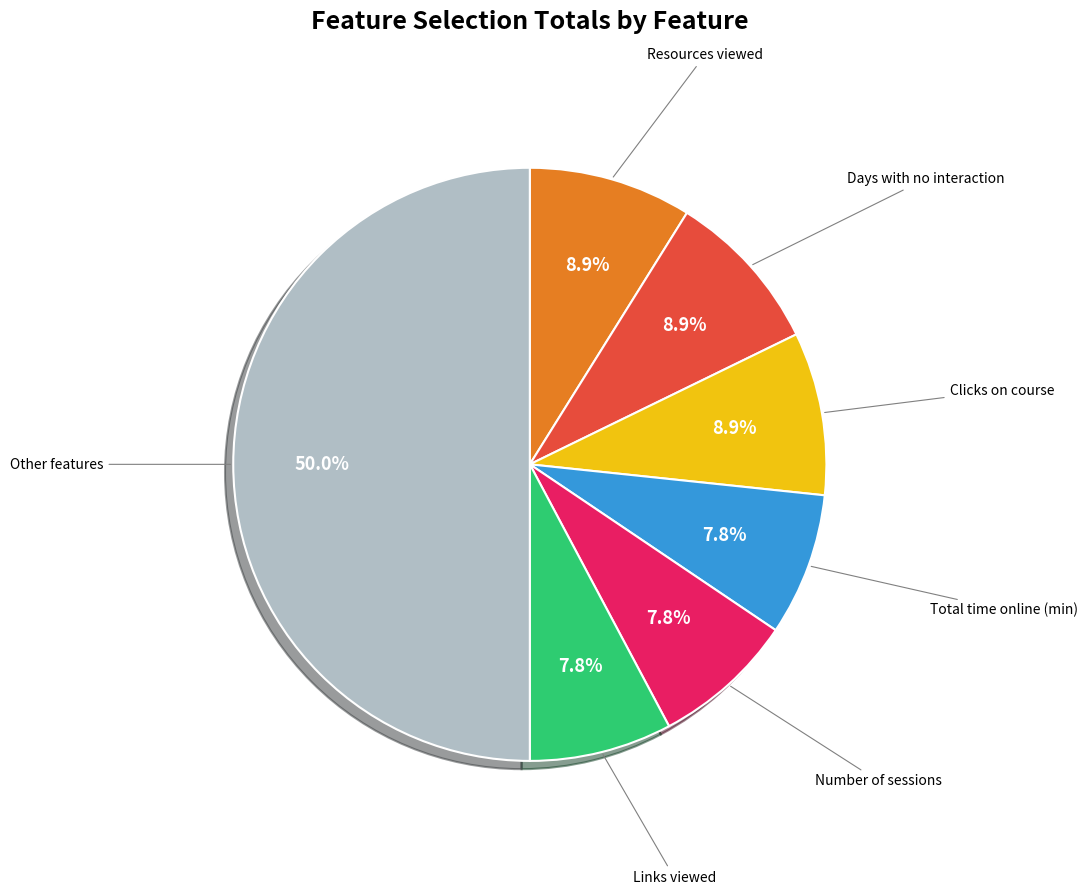

Is it true that Number of sessions is 1% of the pie?

False